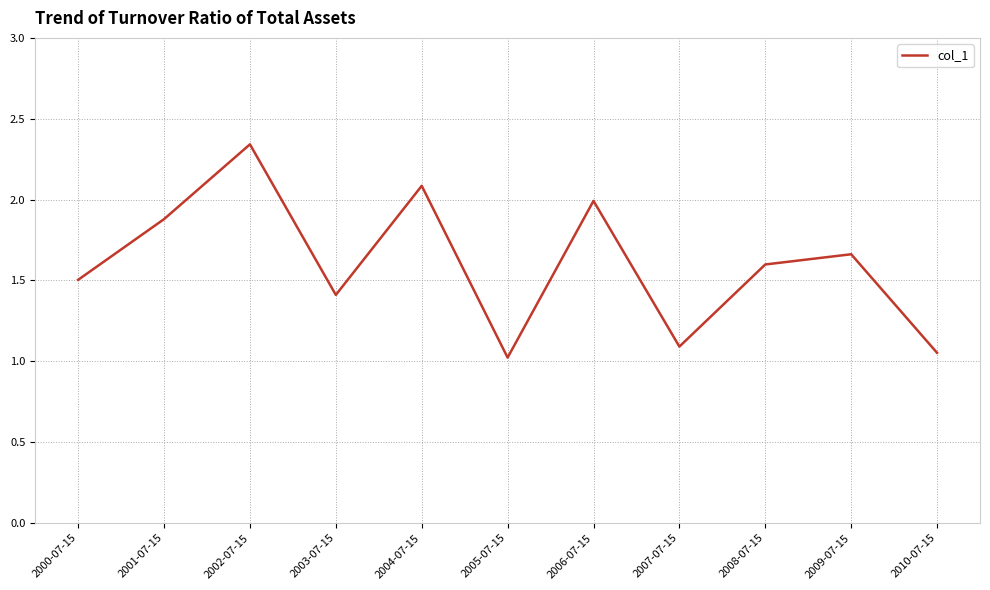

What is the change in value from 2006-07-15 to 2008-07-15?

-0.4